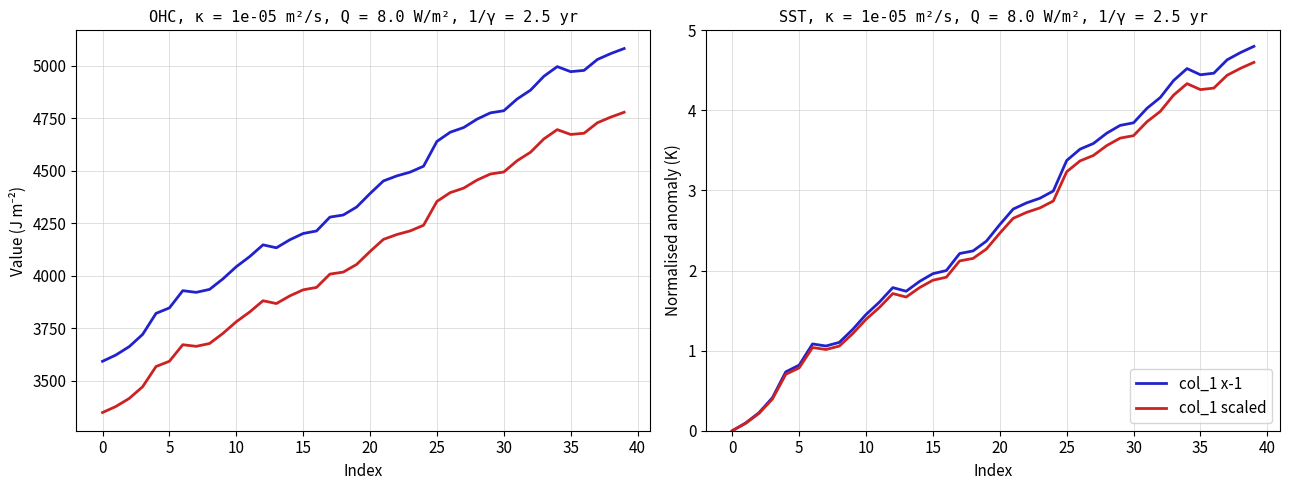

Where is col_1 scaled nearest to the value 2?

16